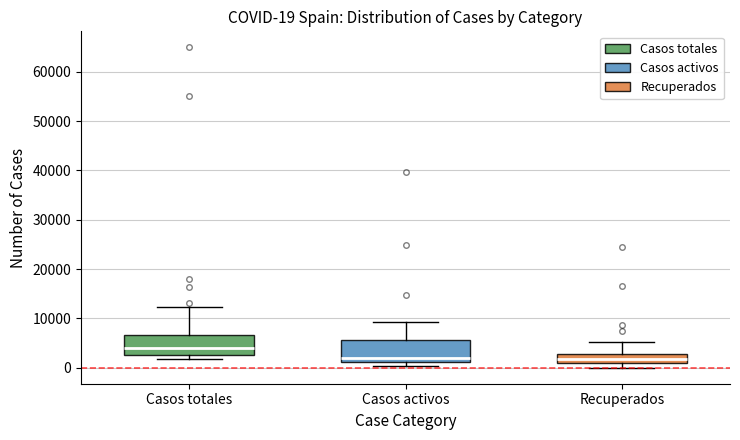

Which box's median line is the highest?

Casos totales